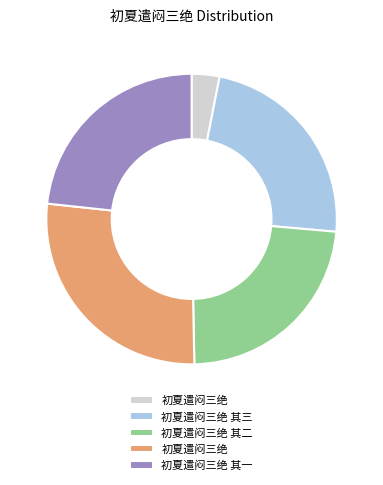

Is there a majority slice in this chart?

No